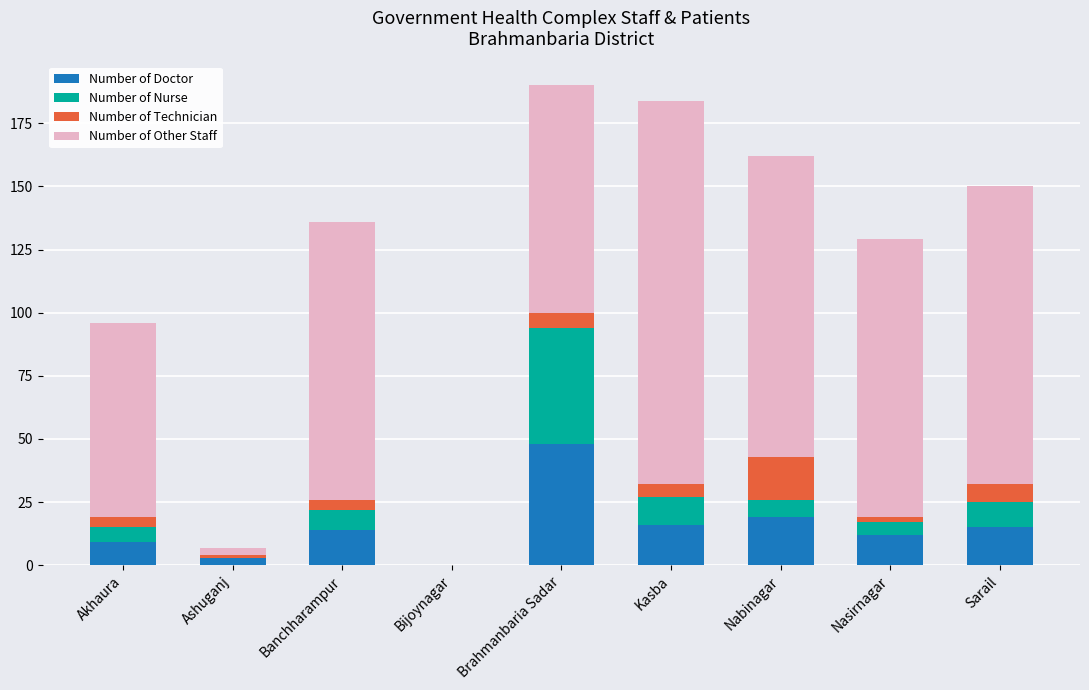

The value of Number of Doctor at Nabinagar is 19. True or false?

True